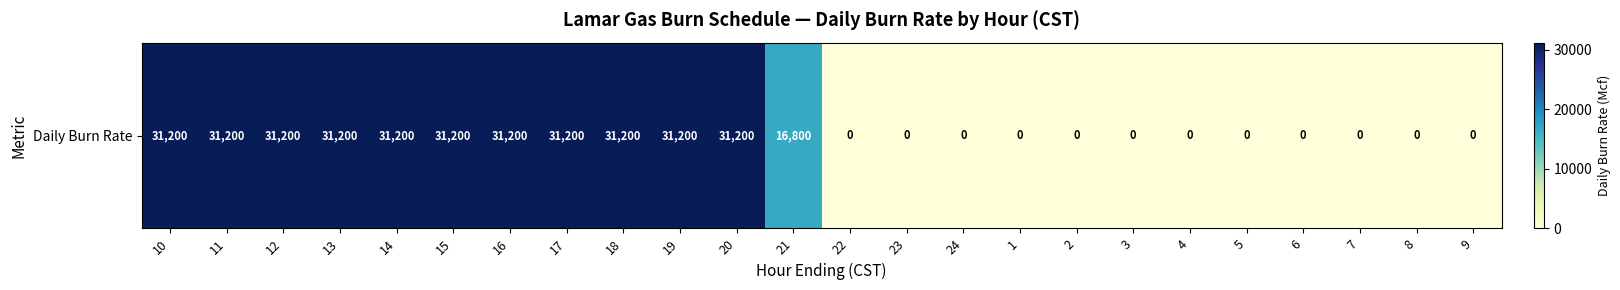

At which label does the data first exceed 16800?

10